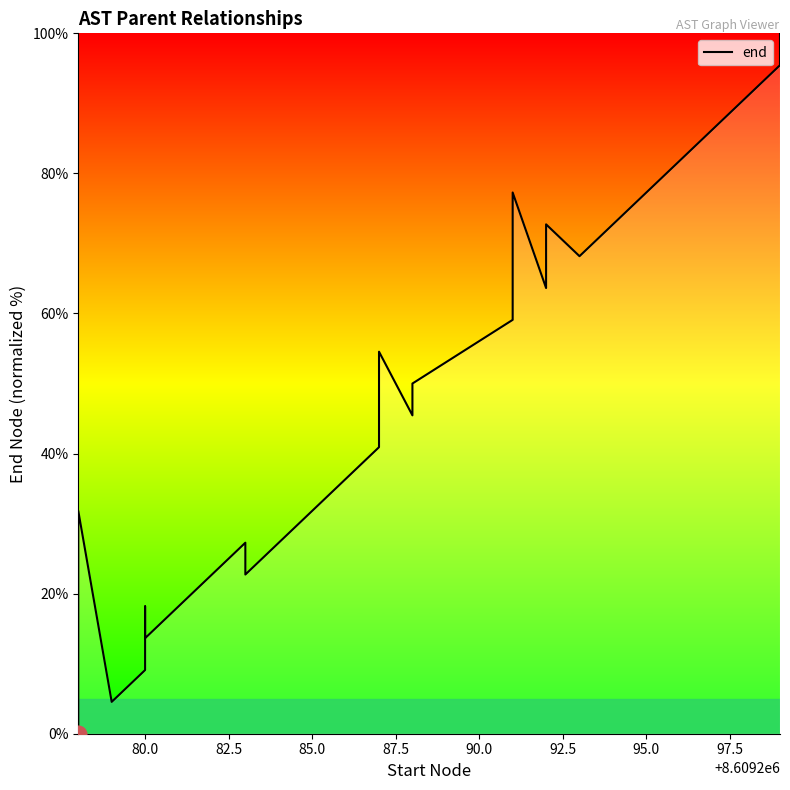

How many lines are shown in the chart?

1